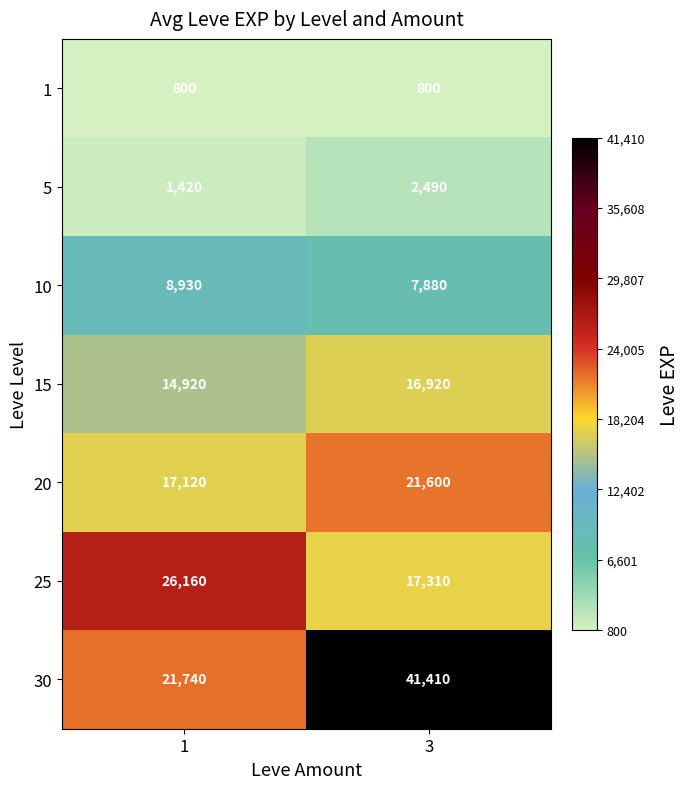

Which series has the largest total across all categories?

30